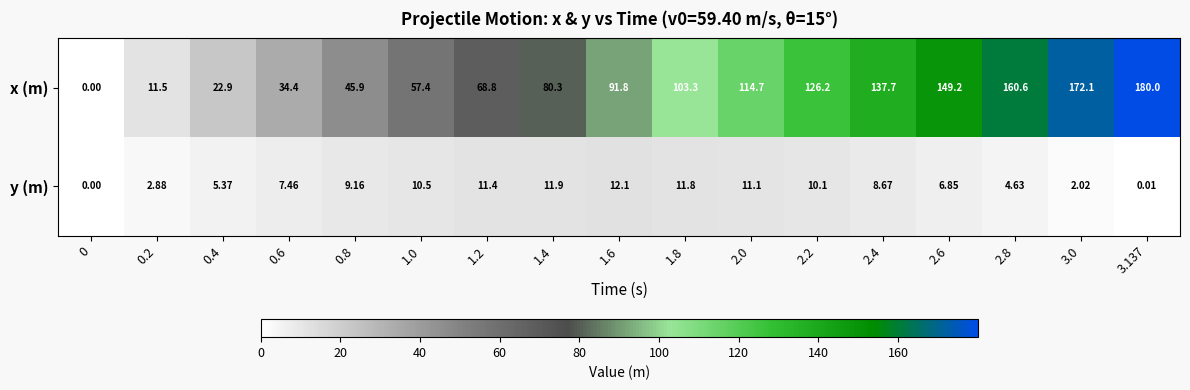

Which series has the largest range (max minus min)?

x (m)